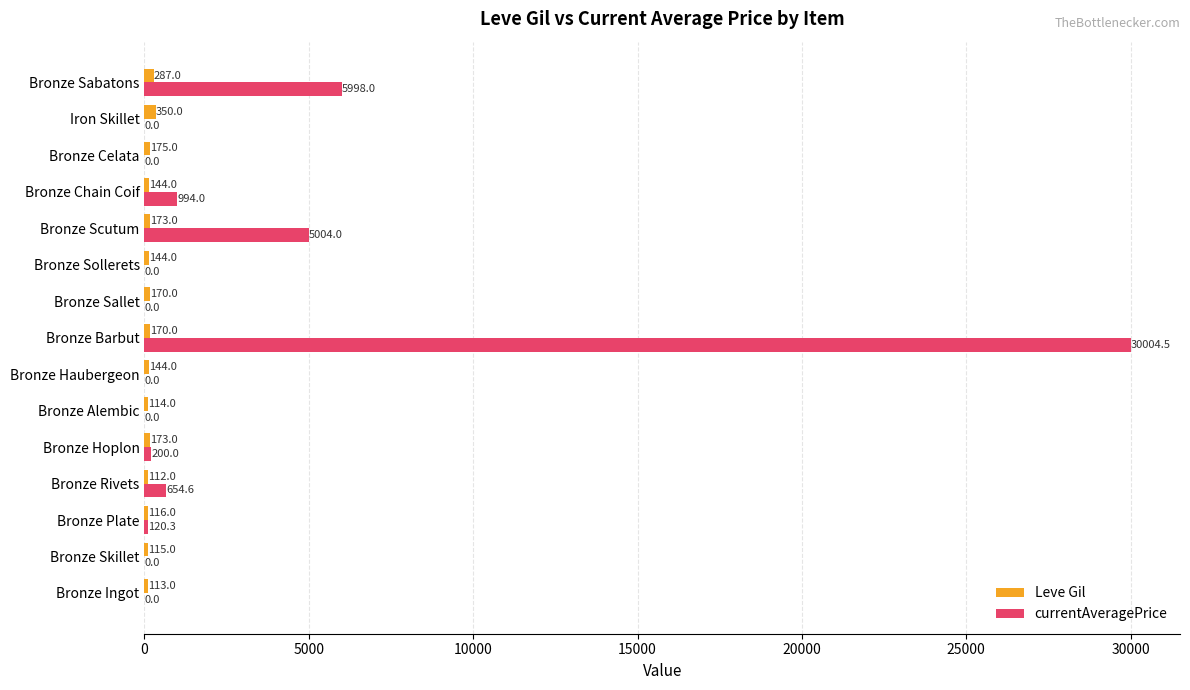

Count the number of categories in the chart.

15